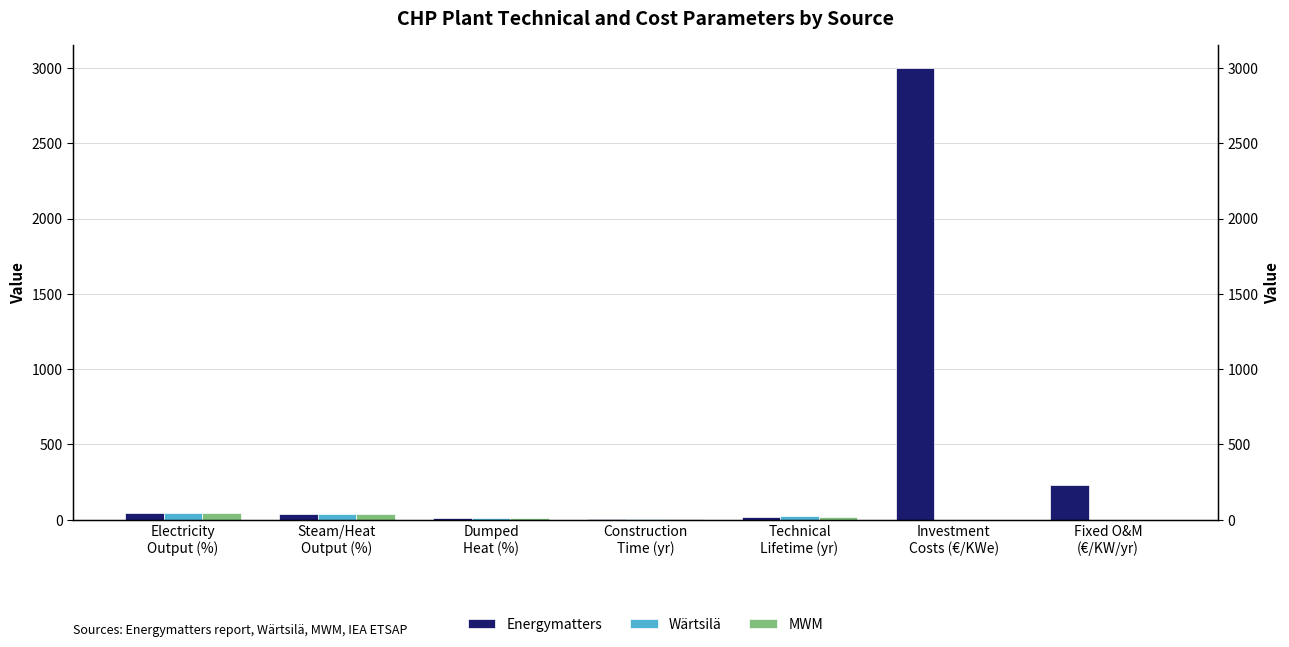

Which series changed the most between Dumped
Heat (%) and Investment
Costs (€/KWe)?

Energymatters